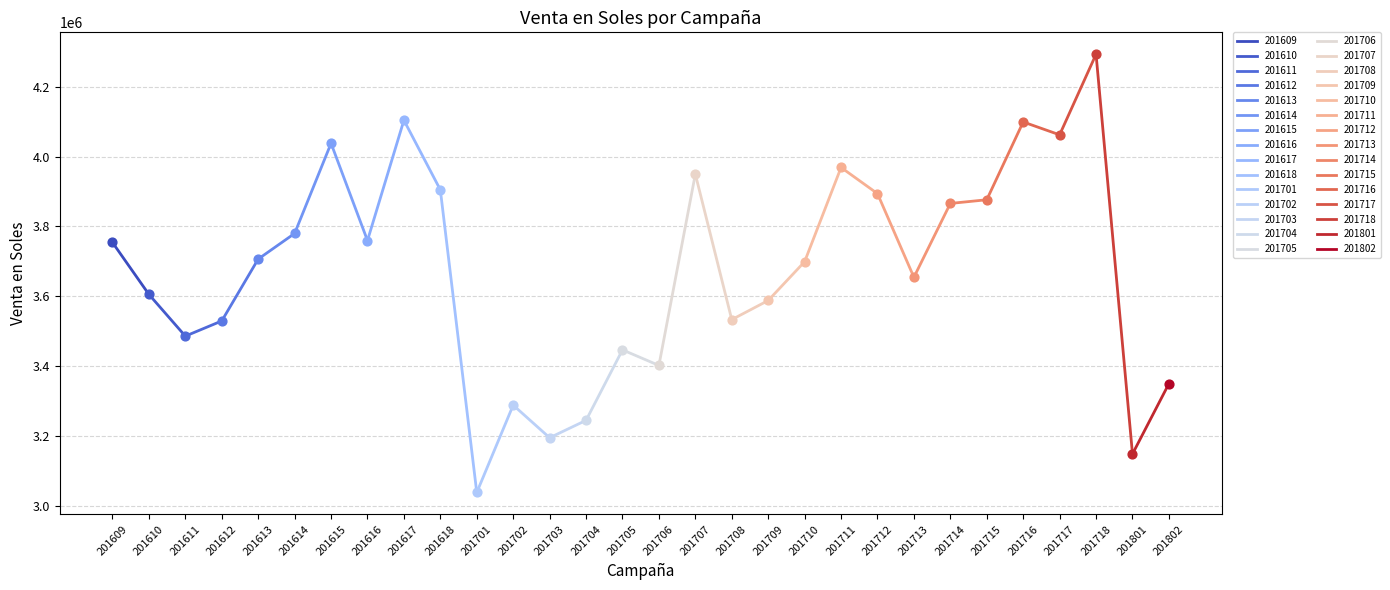

What is the change in value from 201714 to 201715?

+10547.3